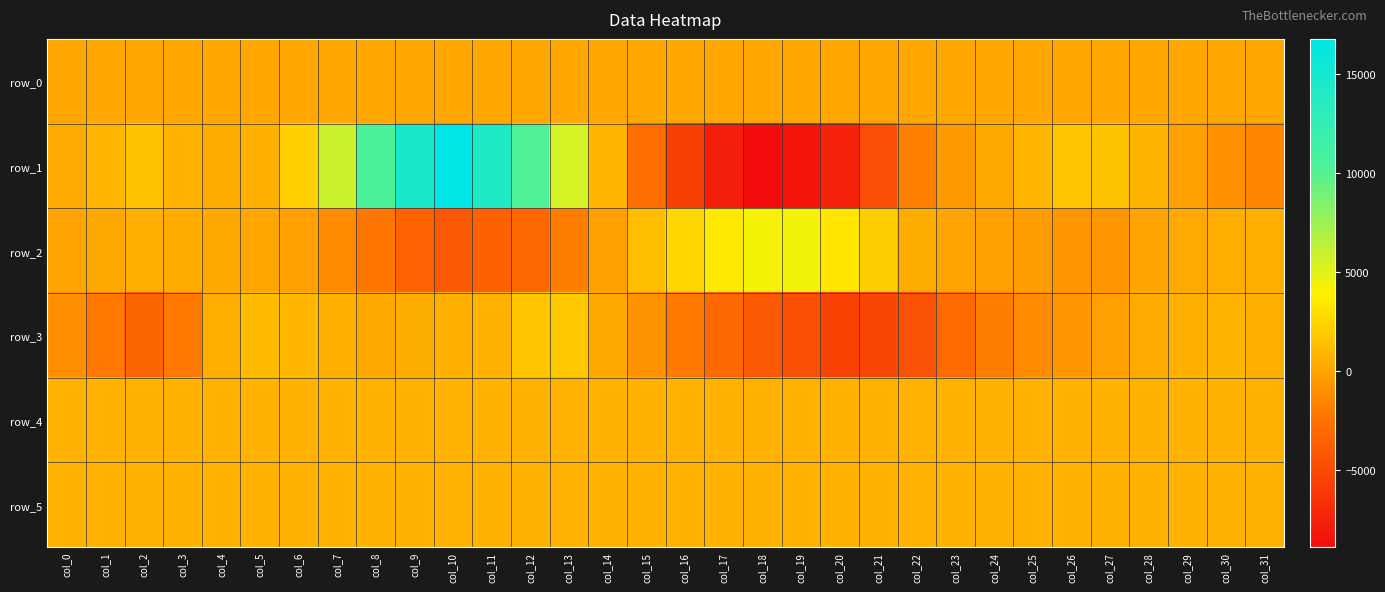

Which has a higher value, col_10 or col_17?

col_17